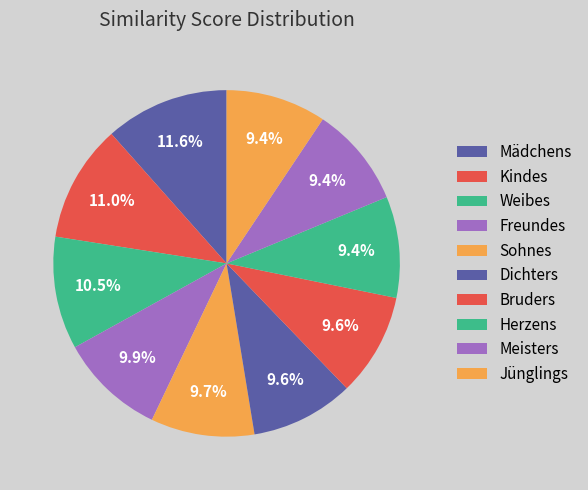

How many segments does this pie chart have?

10